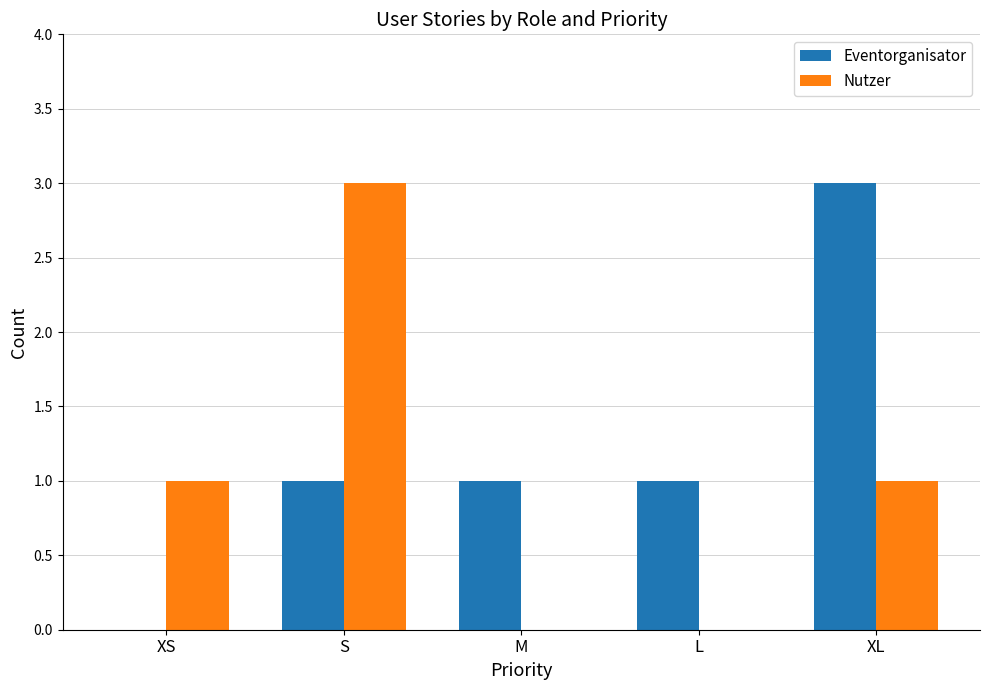

What is the greatest value displayed?

3